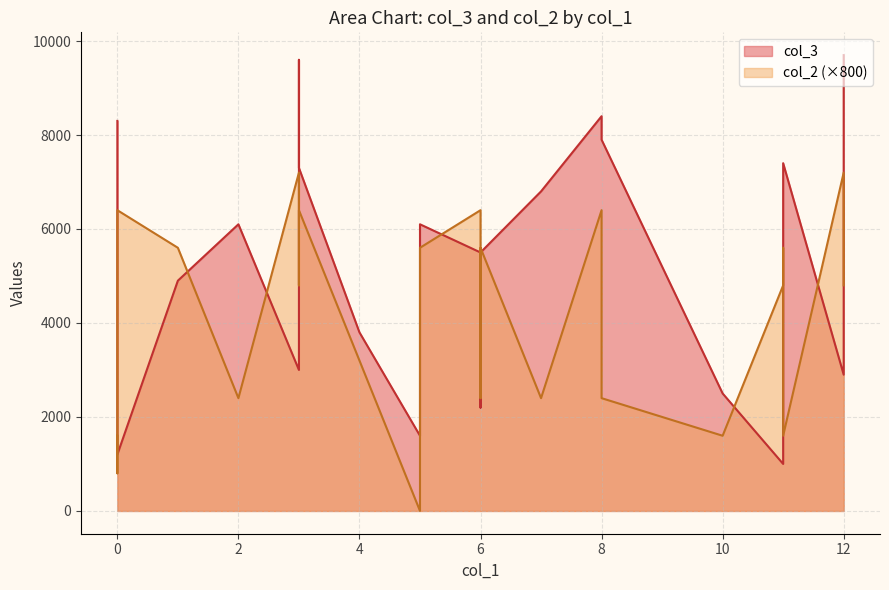

At which category is the sum across all series the highest?

12